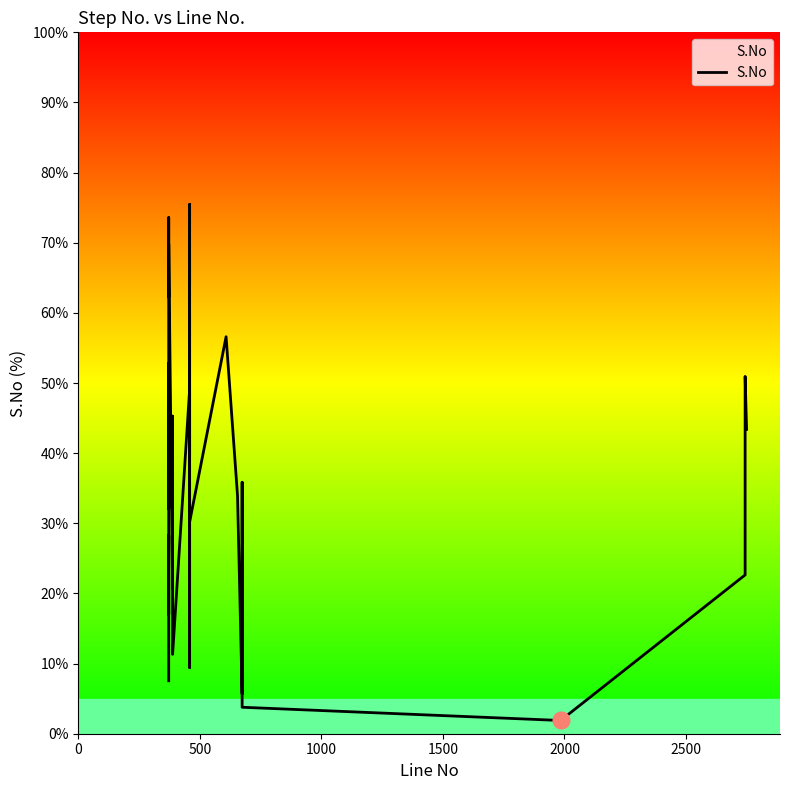

What is the value of the 3rd point from the left?

24.5